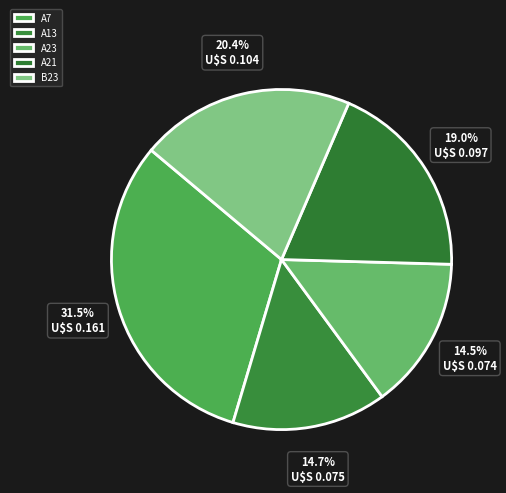

Combined, what portion of the pie is A23 and A13?

29.2%